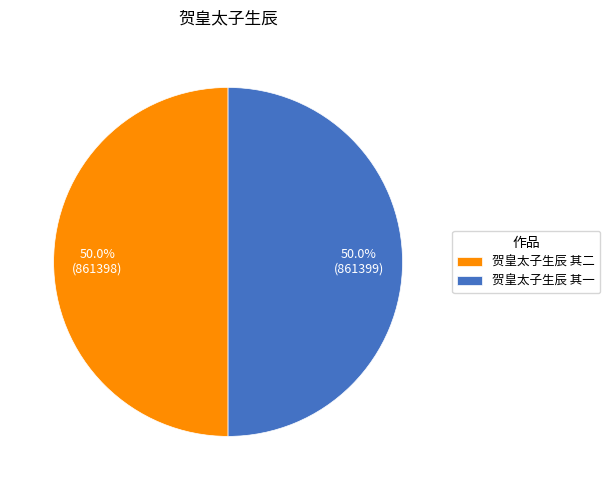

How much of the chart is everything except 贺皇太子生辰 其一?

50.0%